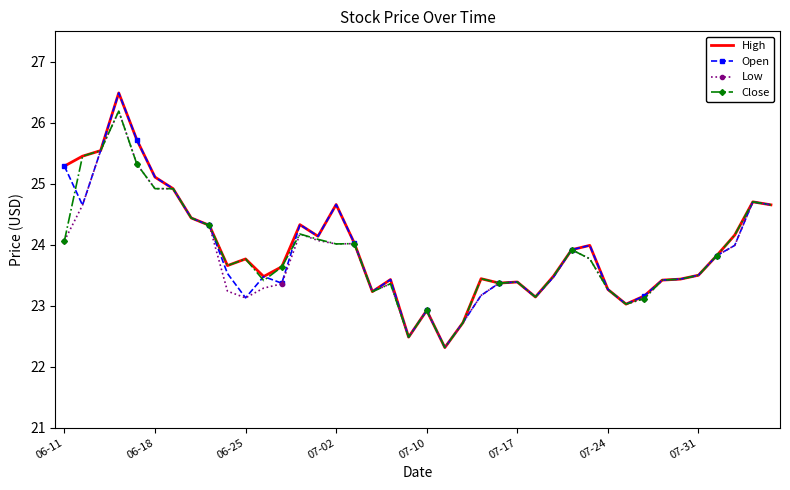

What is the smallest value displayed?

22.3